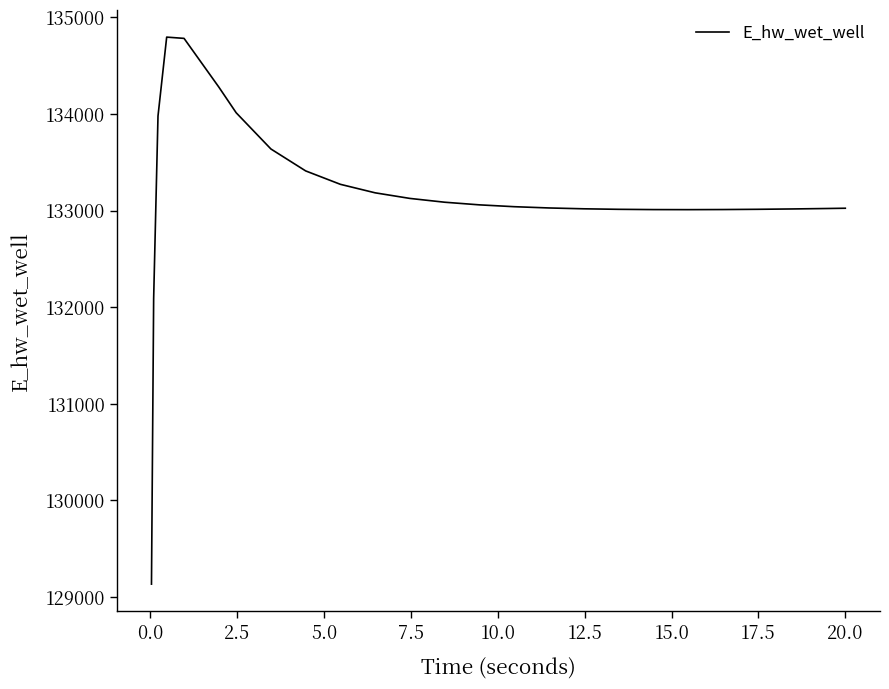

What is the maximum value shown in the chart?

134795.3